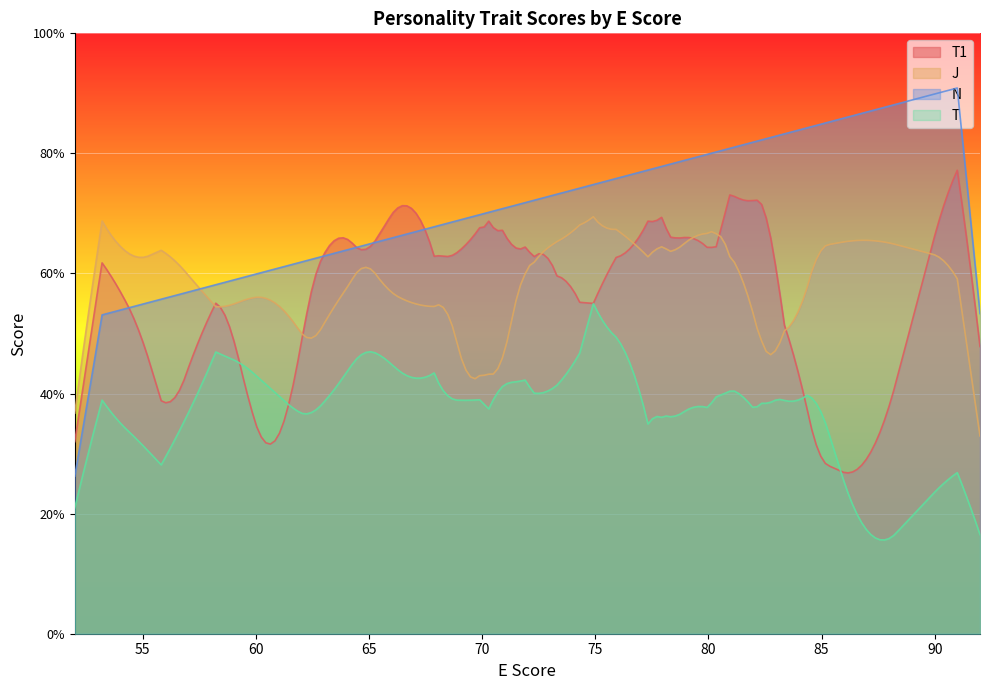

What is the greatest value displayed?

90.9